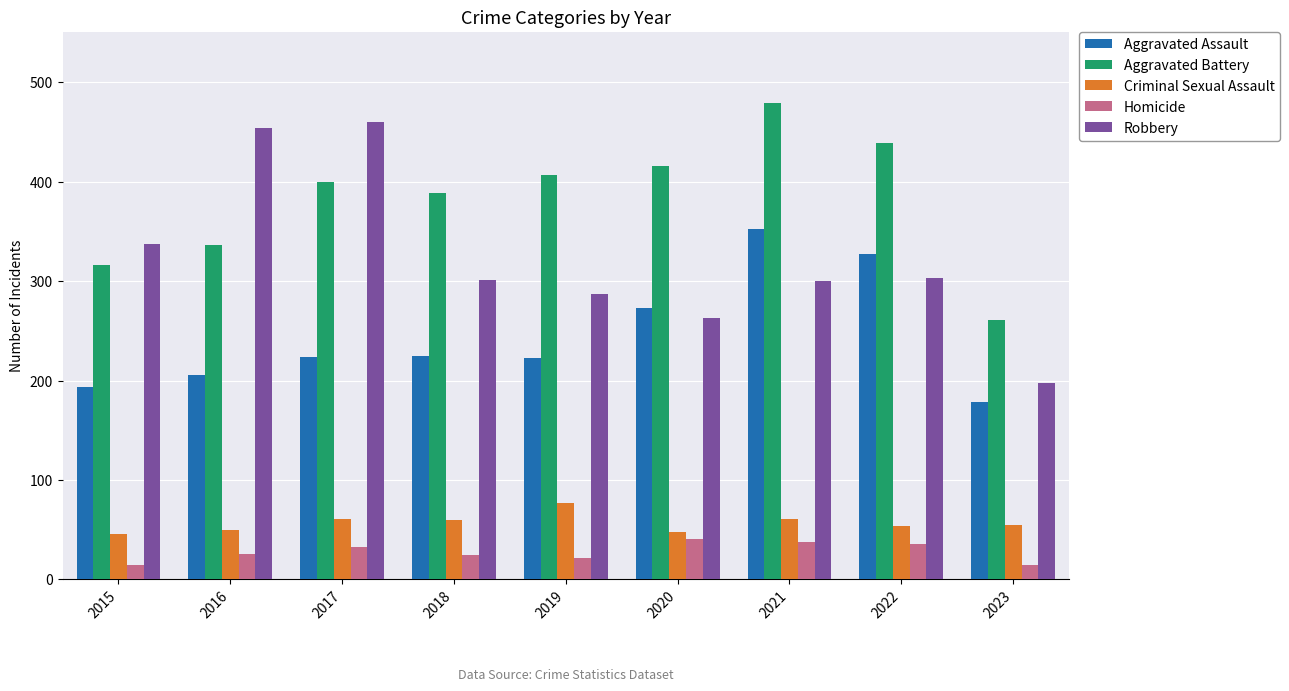

List the labels in order of Aggravated Battery value, largest first.

2021, 2022, 2020, 2019, 2017, 2018, 2016, 2015, 2023